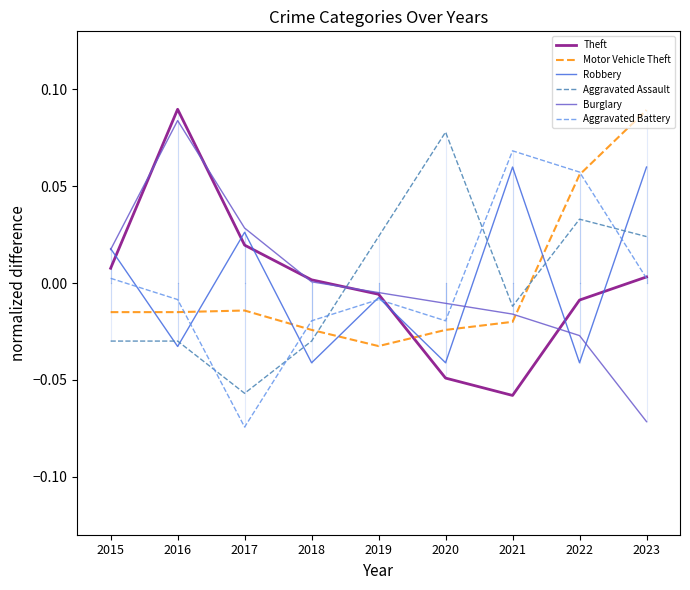

Is it true that Motor Vehicle Theft equals -0.0 at 2016?

True